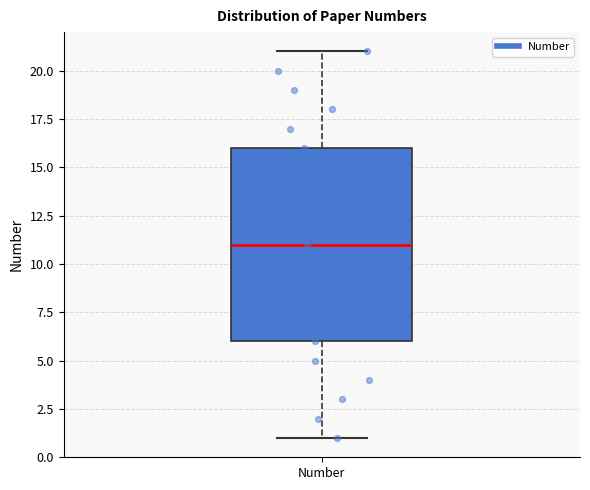

Where does the median line of the box for Number sit on the y-axis? The values are not printed on the chart, so give them approximately, as read against the axis.

11